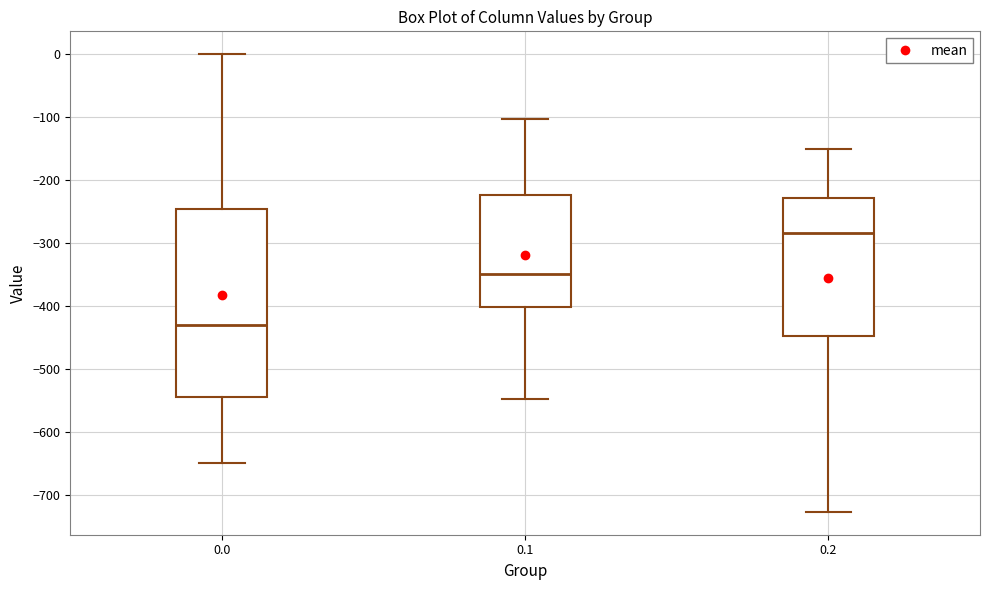

Reading left to right, transcribe this box plot: for each box, give where its median line is, the range the box spans, and where its two whiskers end, as read against the y-axis. The values are not printed on the chart, so give them approximately, as read against the axis.

0.0: median -430, box -540 to -250, whiskers -650 to 0
0.1: median -350, box -400 to -220, whiskers -550 to -100
0.2: median -280, box -450 to -230, whiskers -730 to -150